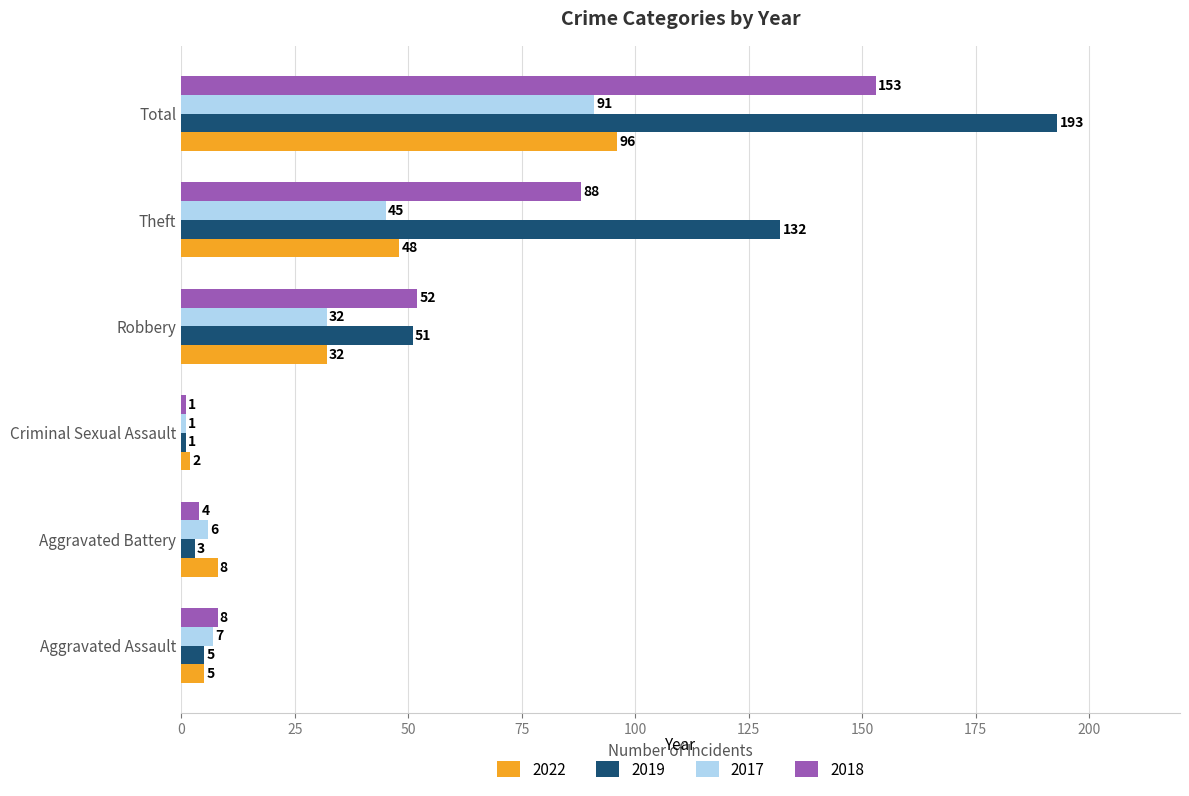

The value of 2018 at Criminal Sexual Assault is 1. True or false?

True